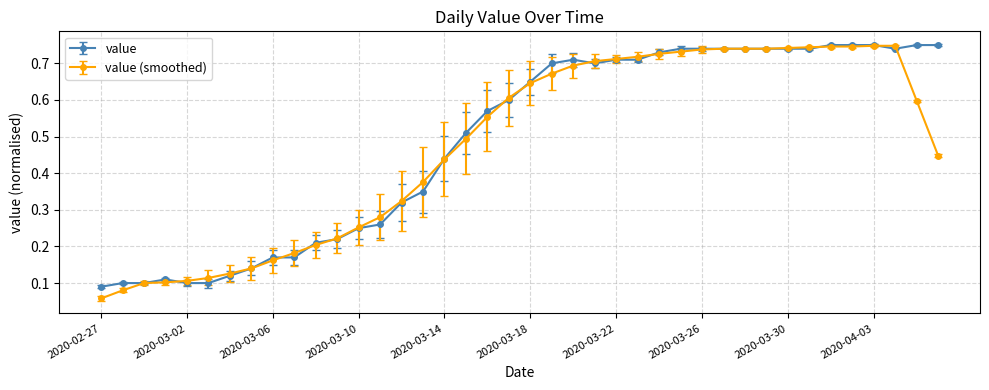

Which series has the largest range (max minus min)?

value (smoothed)